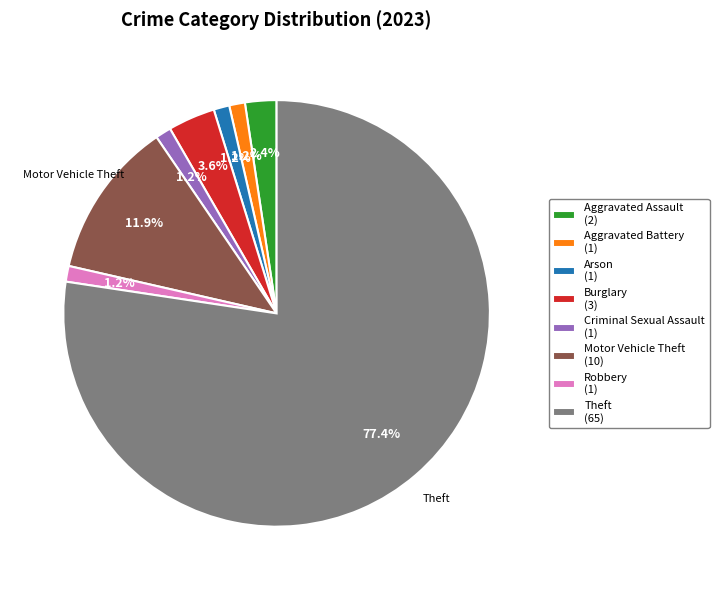

The Theft slice represents 68% of the pie. True or false?

False